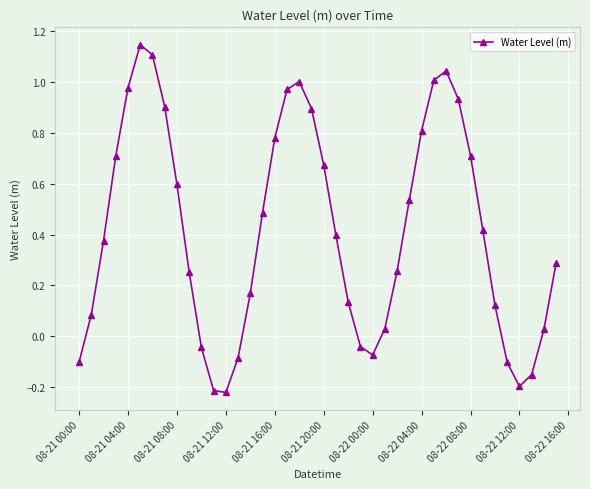

True or false: the data has more than 2 interior local peaks.

True